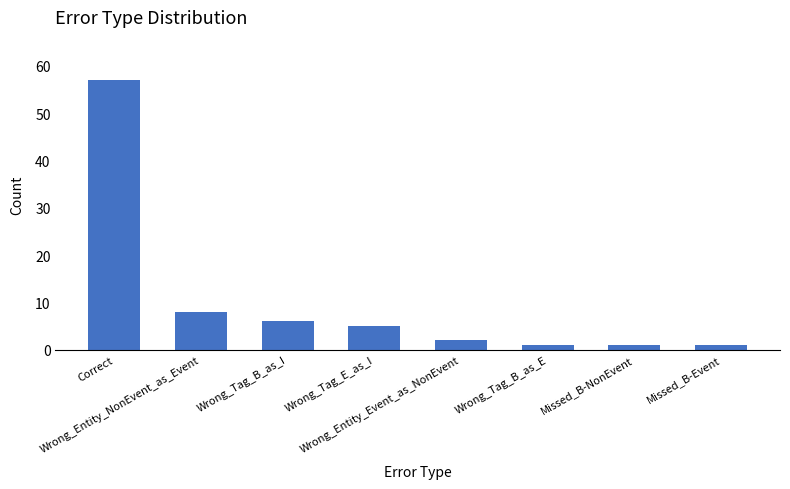

What is the smallest value displayed?

1